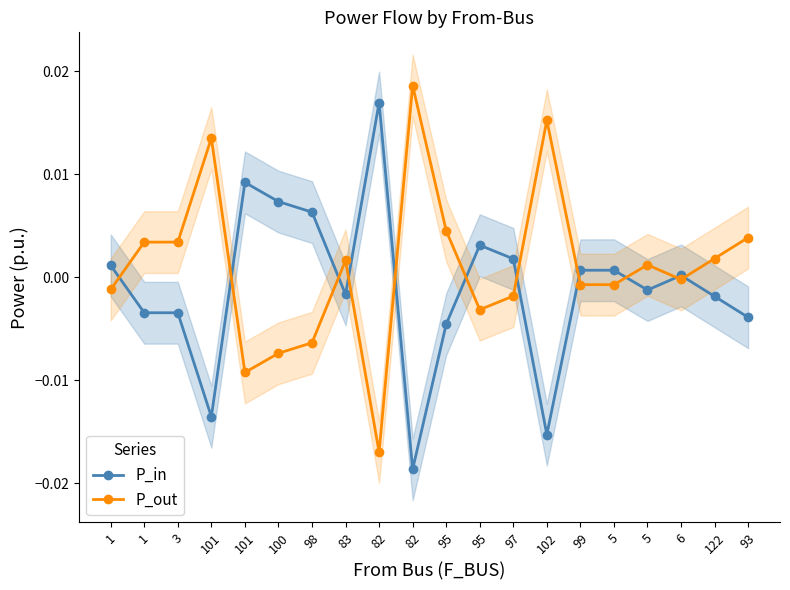

How many interior local peaks does the P_out series have?

5